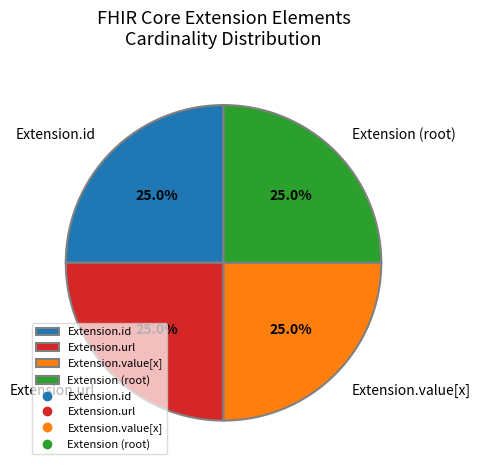

What portion of the pie excludes Extension.url?

75.0%